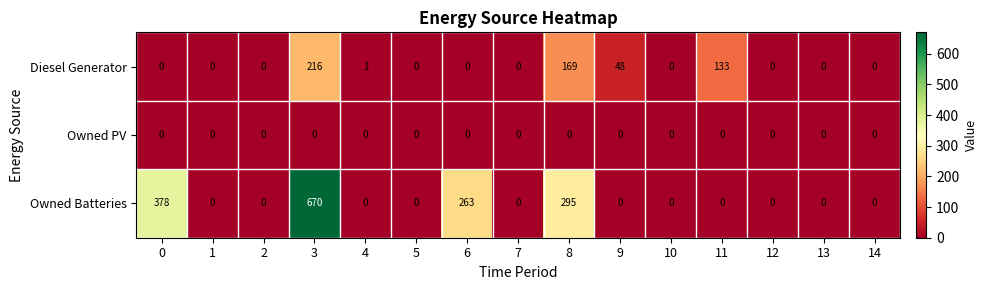

What is the difference between the maximum and minimum values in the Diesel Generator series?

216